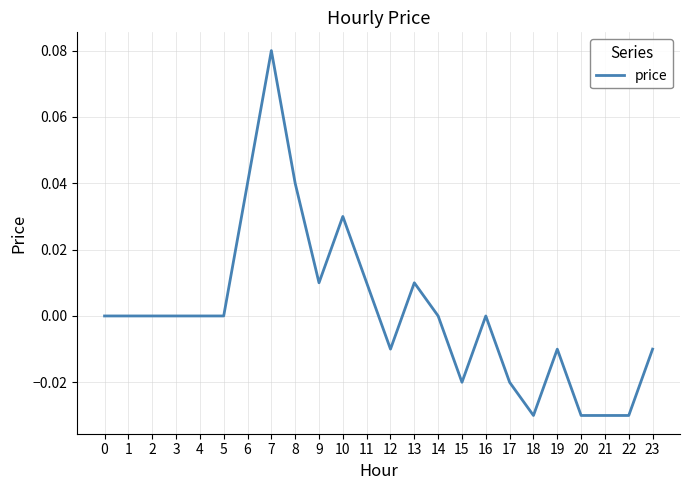

Which has a higher value, 6 or 22?

6